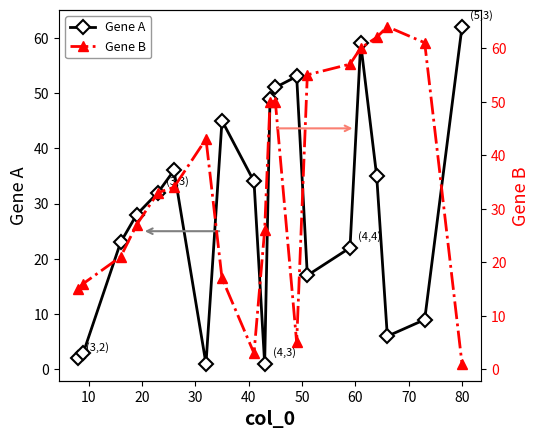

What is the value of the Gene A point at the 15th from the left?

22